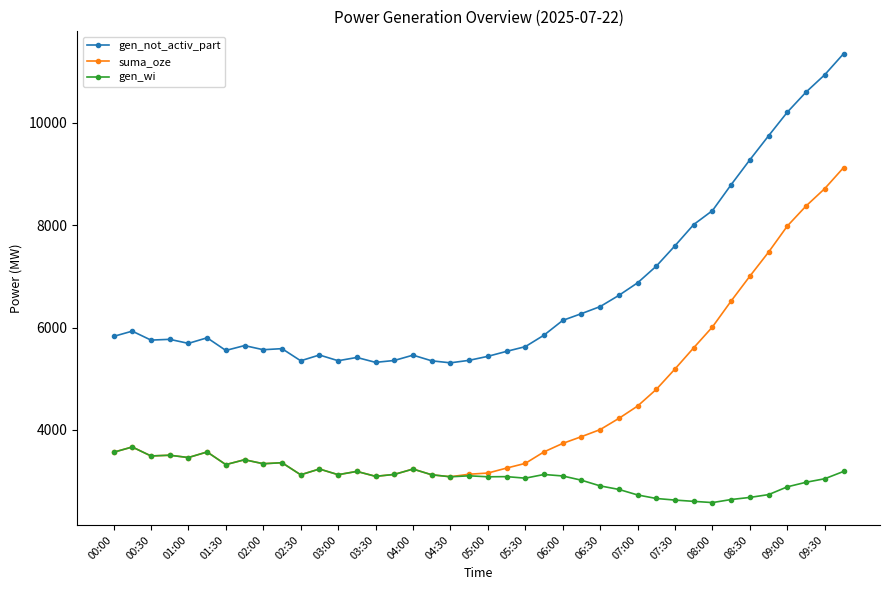

Count the number of data series in this chart.

3